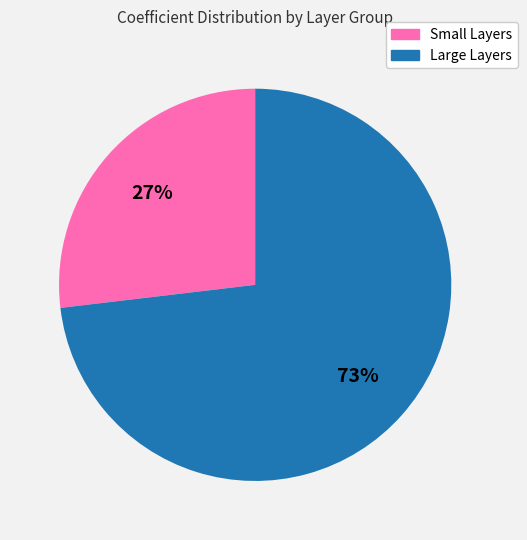

To the nearest percent, what is the average slice percentage?

50%